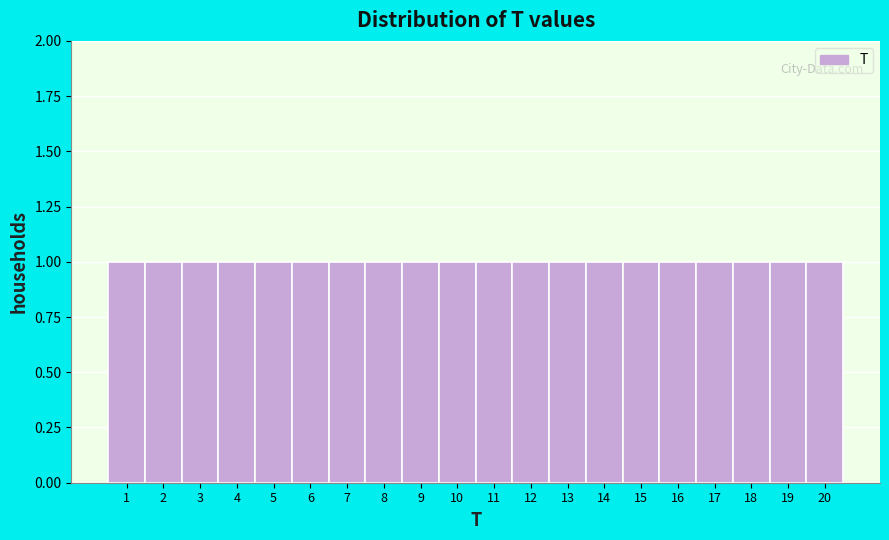

Reading left to right, transcribe this chart: for each bar, give the range it covers on the x-axis and its height. The values are not printed on the chart, so give them approximately, as read against the axis.

0.5 to 1.5: 1
1.5 to 2.5: 1
2.5 to 3.5: 1
3.5 to 4.5: 1
4.5 to 5.5: 1
5.5 to 6.5: 1
6.5 to 7.5: 1
7.5 to 8.5: 1
8.5 to 9.5: 1
9.5 to 10.5: 1
10.5 to 11.5: 1
11.5 to 12.5: 1
12.5 to 13.5: 1
13.5 to 14.5: 1
14.5 to 15.5: 1
15.5 to 16.5: 1
16.5 to 17.5: 1
17.5 to 18.5: 1
18.5 to 19.5: 1
19.5 to 20.5: 1